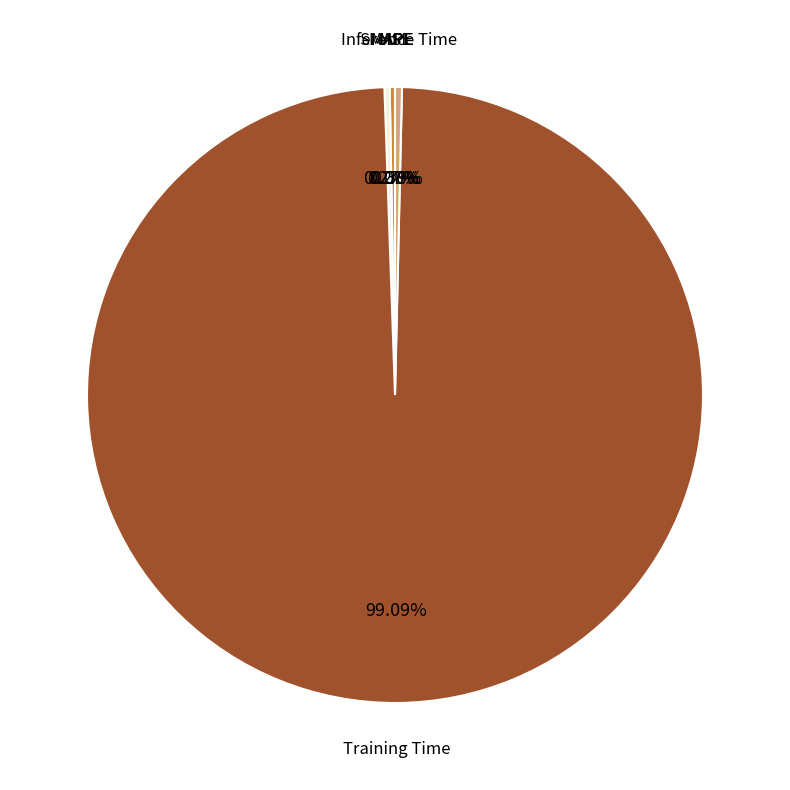

To the nearest percent, what is the combined percentage of Inference Time and Training Time?

99%